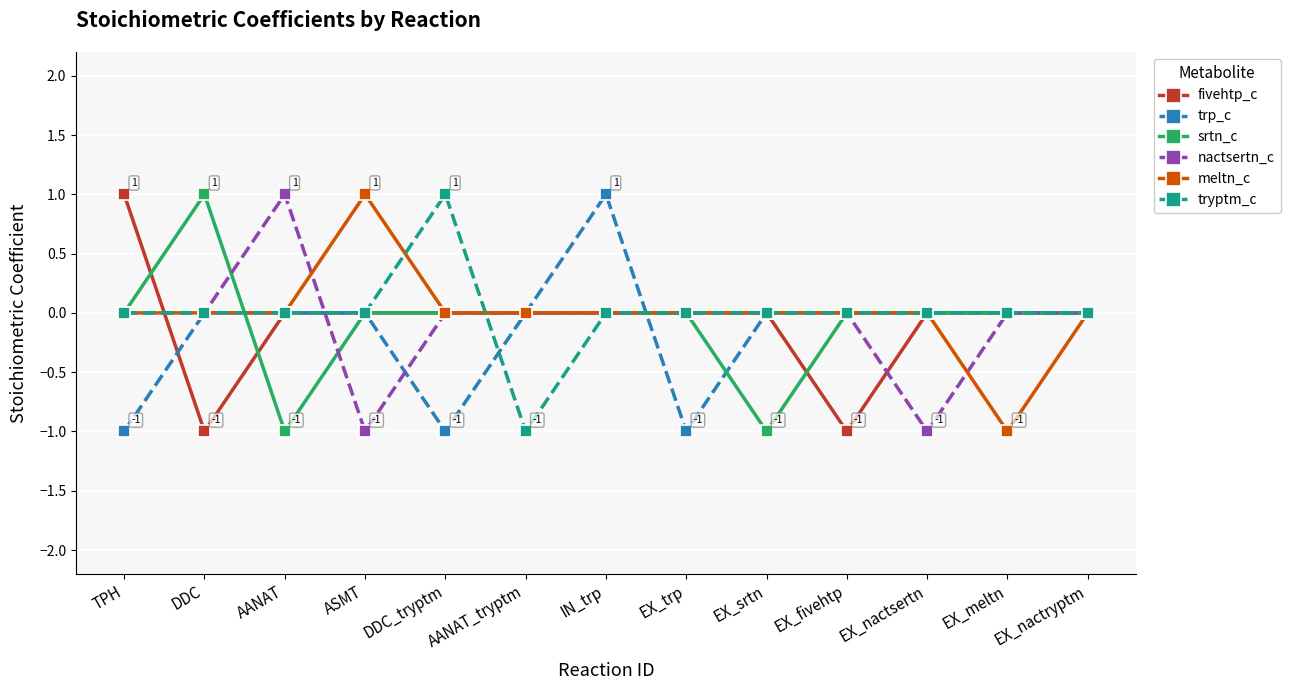

The meltn_c series shows 0 at EX_srtn. True or false?

True